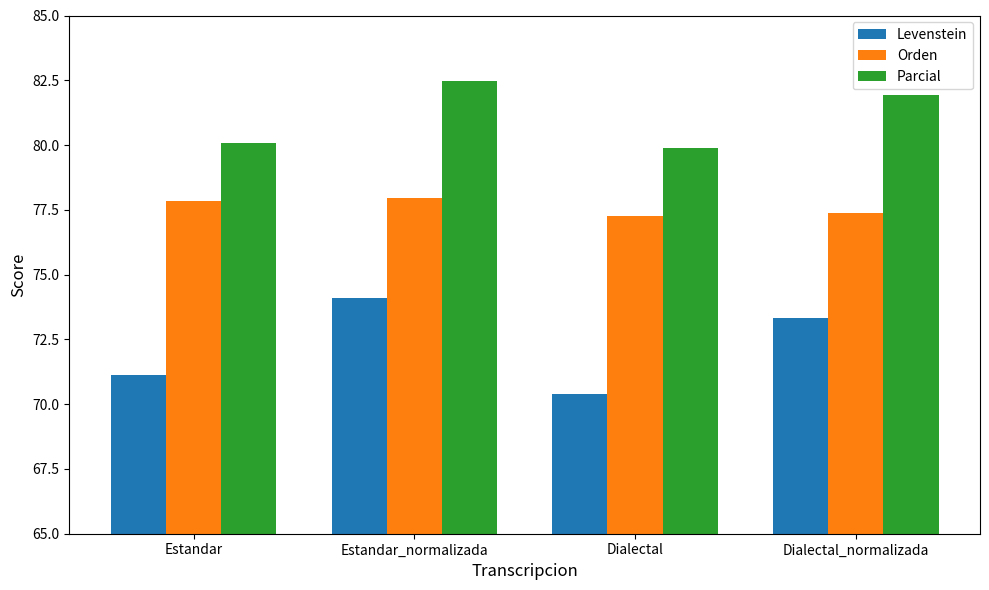

Does the chart contain any negative values?

No